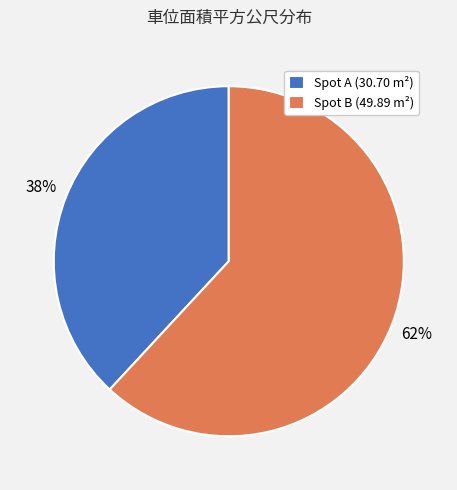

To the nearest percent, what is the difference between the largest and smallest slice percentages?

24%